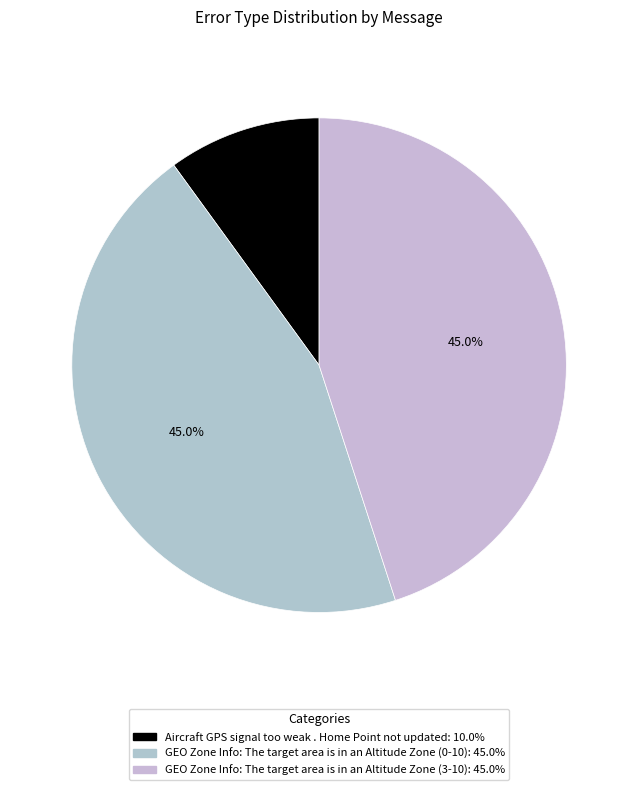

Count the number of slices in the pie.

3